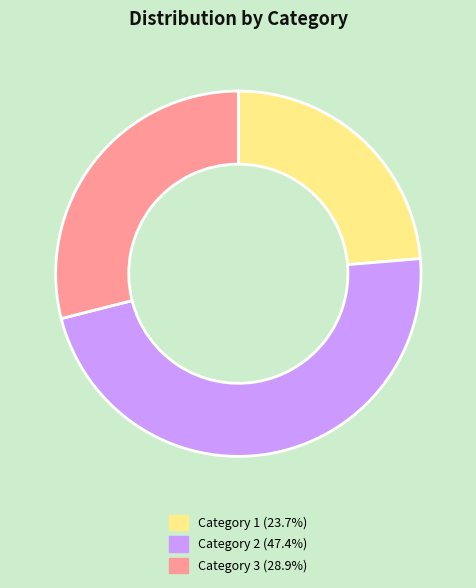

Is the sum of Category 1 (23.7%) and Category 2 (47.4%) greater than half?

Yes